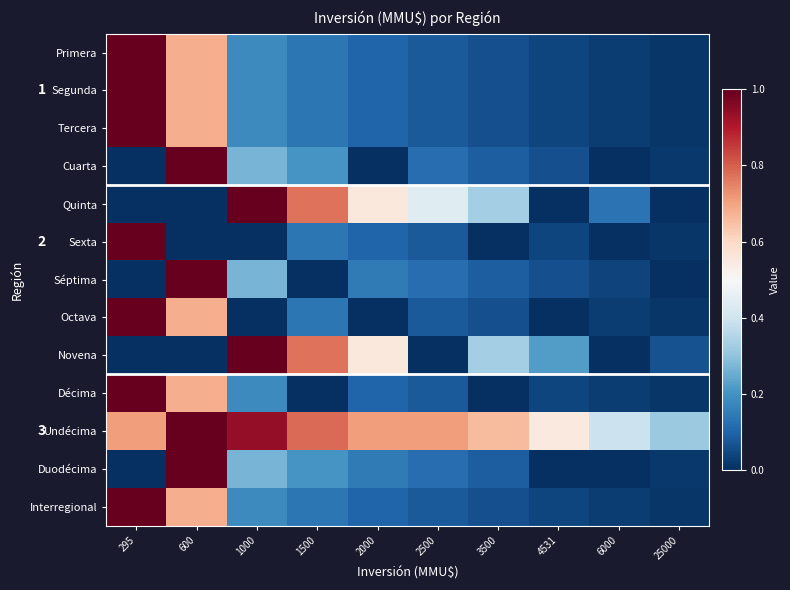

The value of Quinta at 1000 is 1.6. True or false?

False